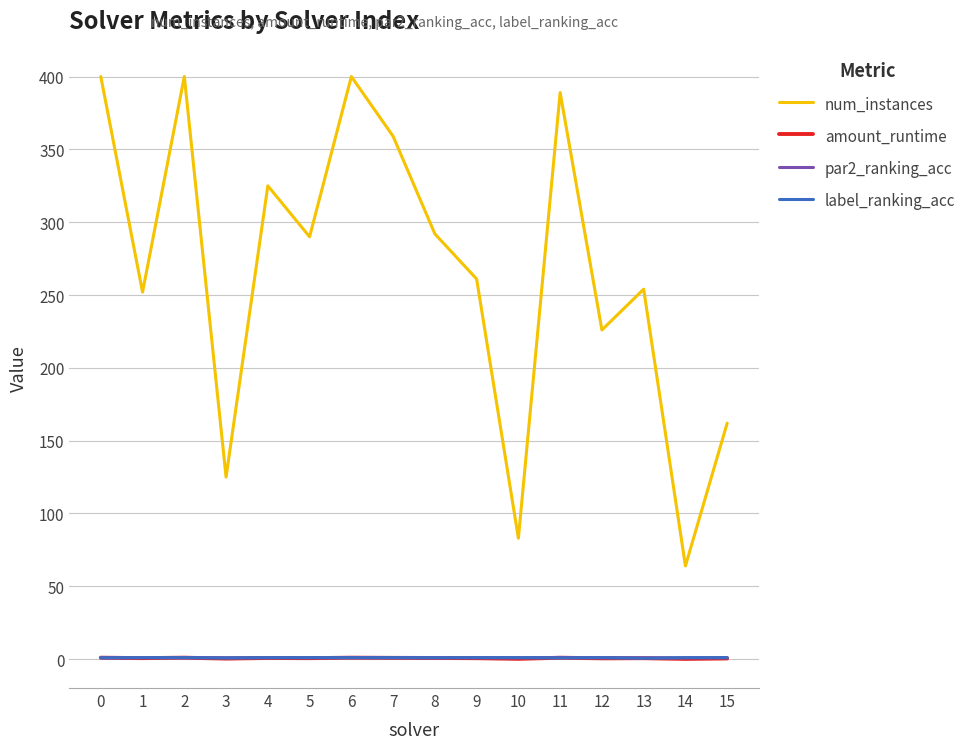

What is the maximum value shown in the chart?

400.0